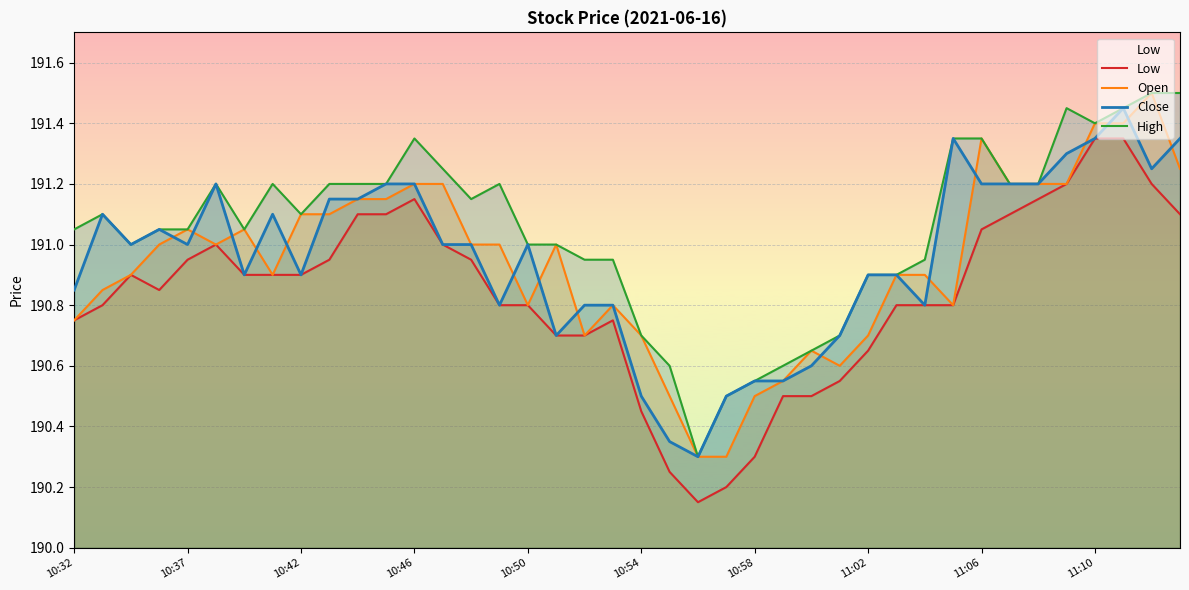

True or false: Close and Low intersect in this chart.

False